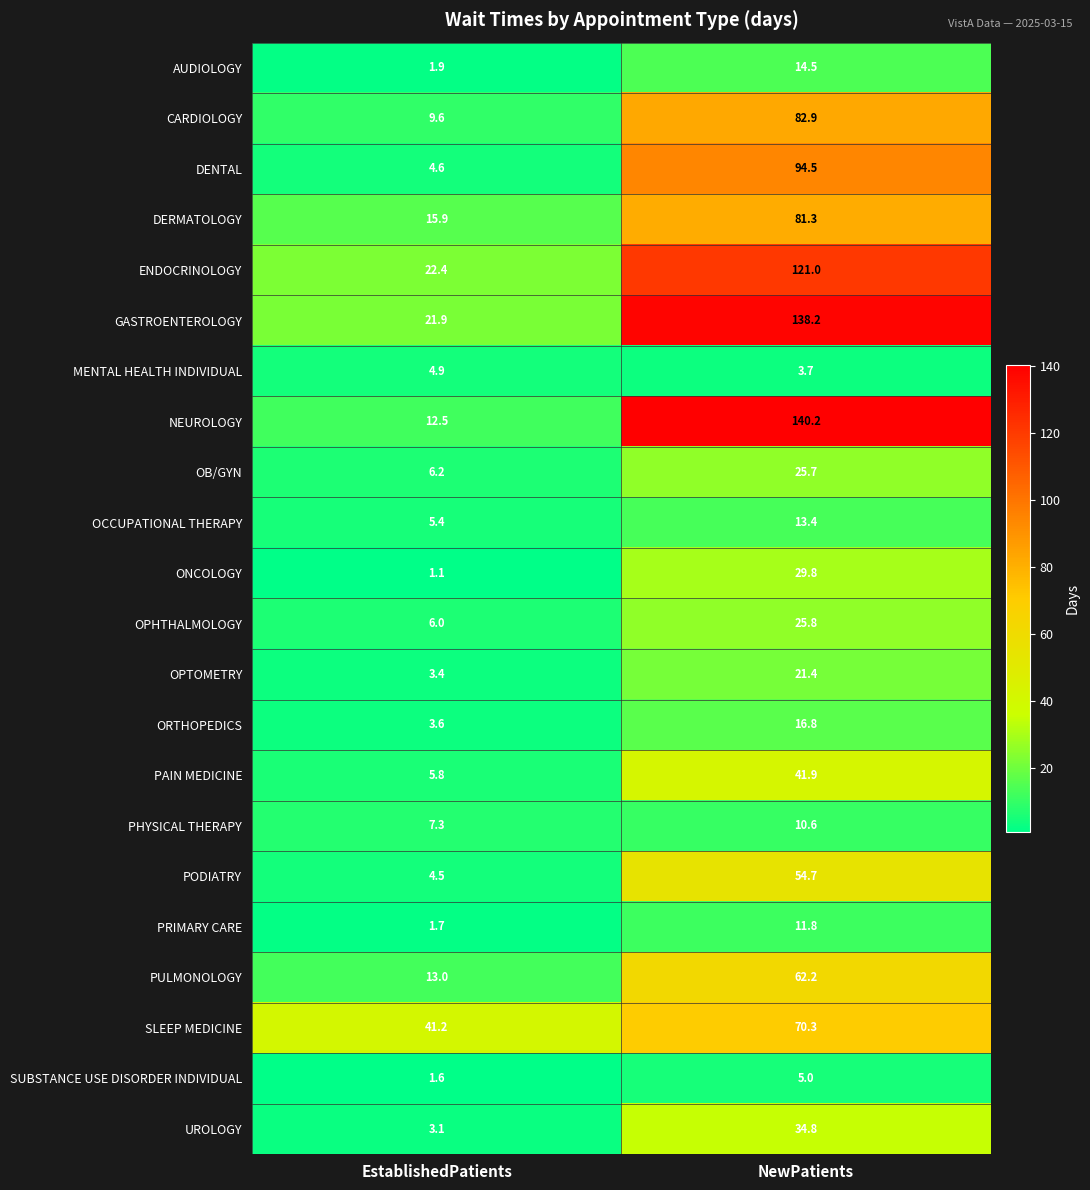

How many categories are shown in the chart?

2